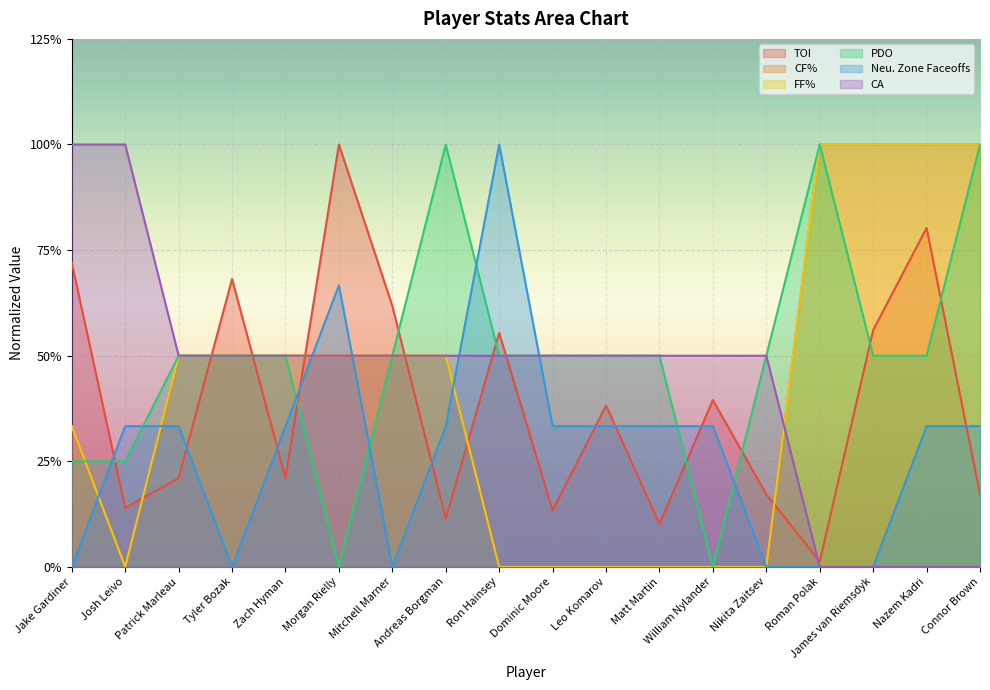

Between which two adjacent categories do PDO and TOI first intersect?

Jake Gardiner and Josh Leivo